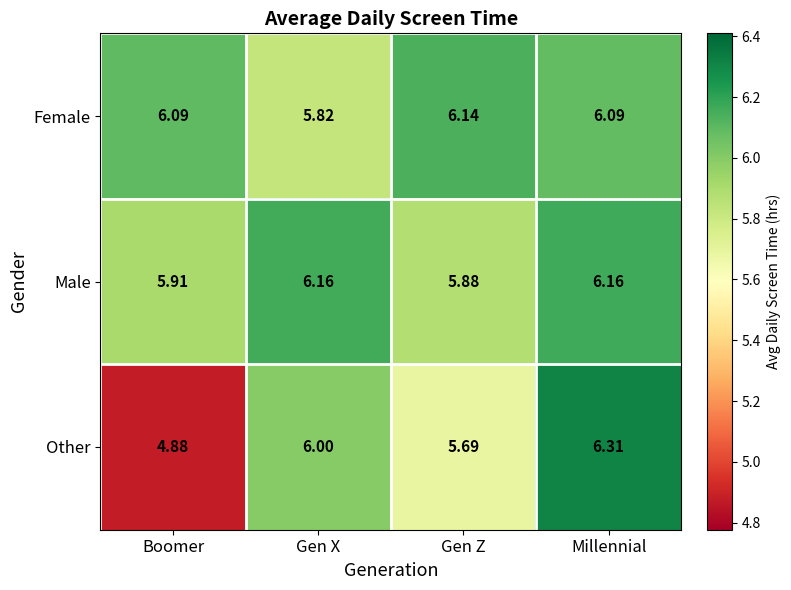

Which series has the largest range (max minus min)?

Other